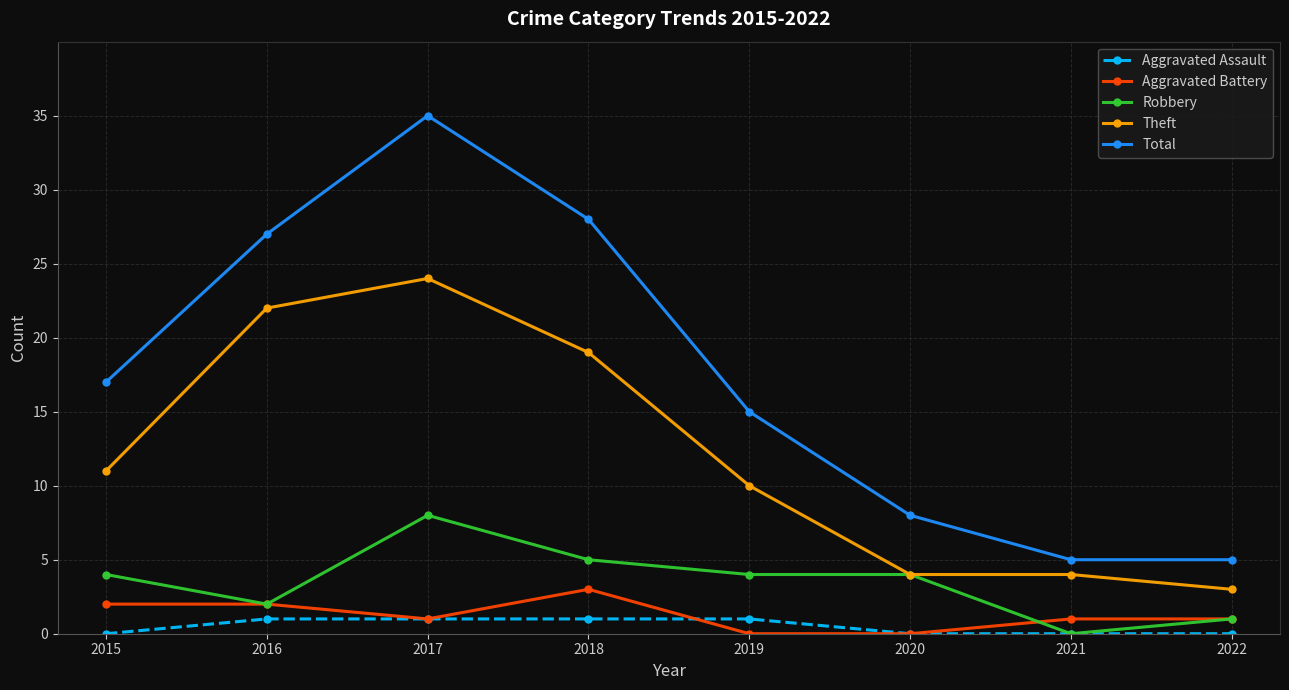

Which series has the largest total across all categories?

Total